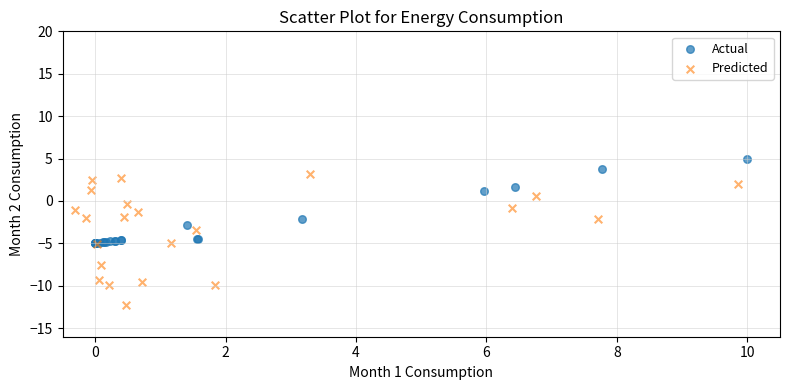

Which series contains the highest Y value?

Actual